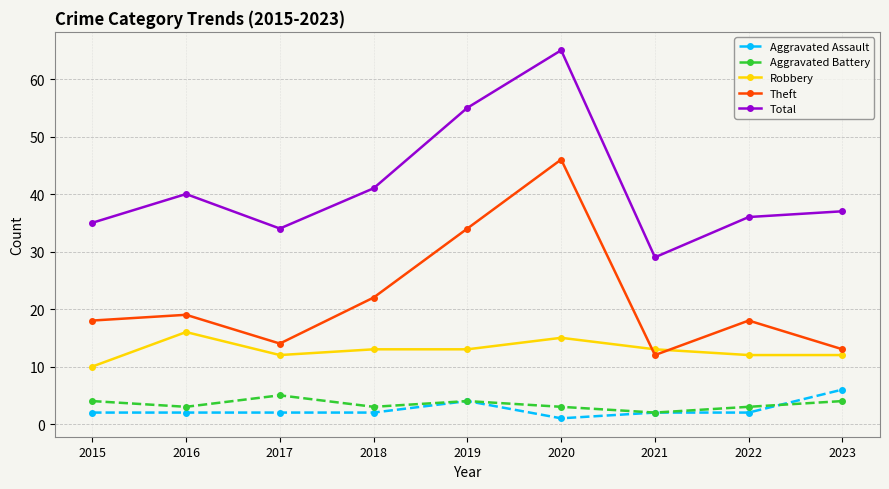

At 2017, list the series in order from smallest to largest.

Aggravated Assault, Aggravated Battery, Robbery, Theft, Total